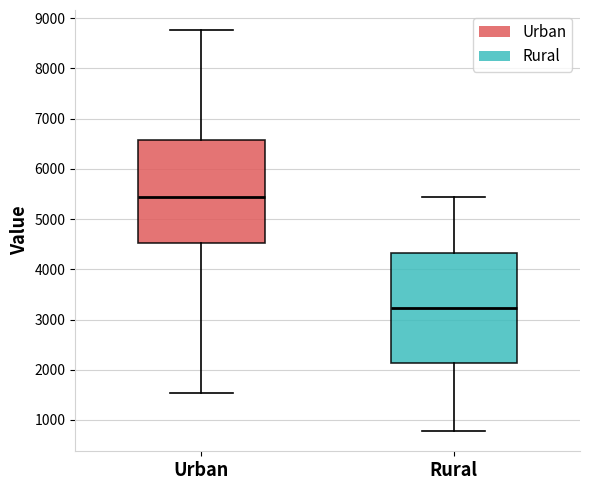

Reading left to right, read every box against the y-axis: the position of its median line, the range the box covers, and the ends of its whiskers. The values are not printed on the chart, so give them approximately, as read against the axis.

Urban: median 5400, box 4500 to 6600, whiskers 1500 to 8800
Rural: median 3200, box 2100 to 4300, whiskers 800 to 5400